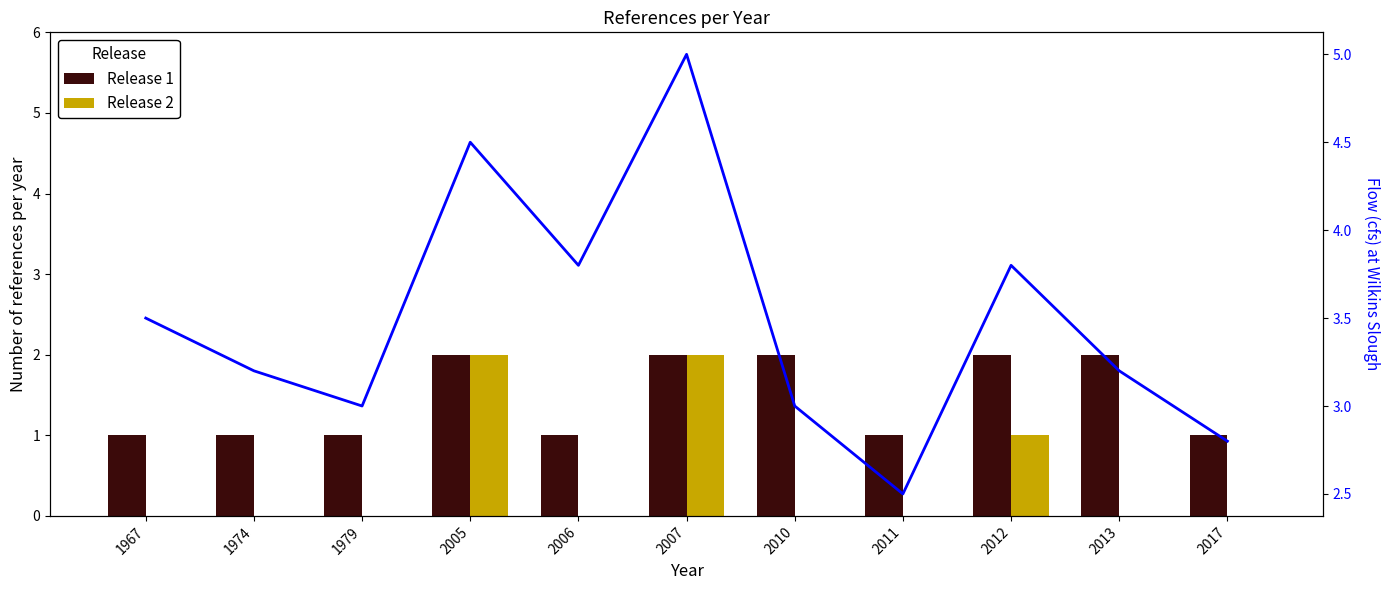

What is the difference between the maximum and minimum values in the Release 1 series?

1.0